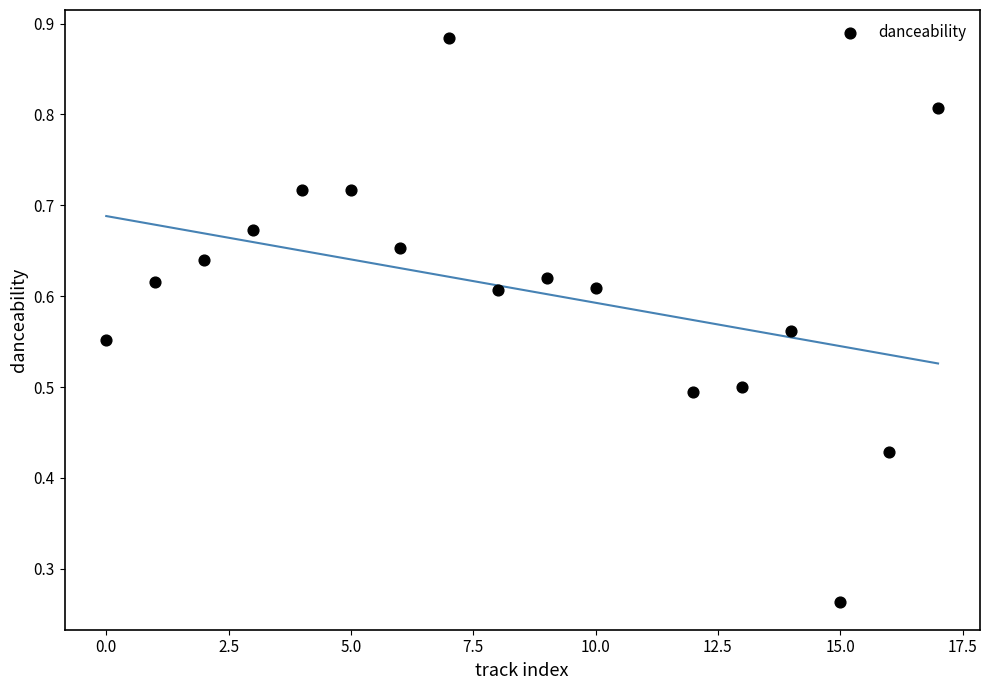

What is the range of X values (max minus min)?

17.0